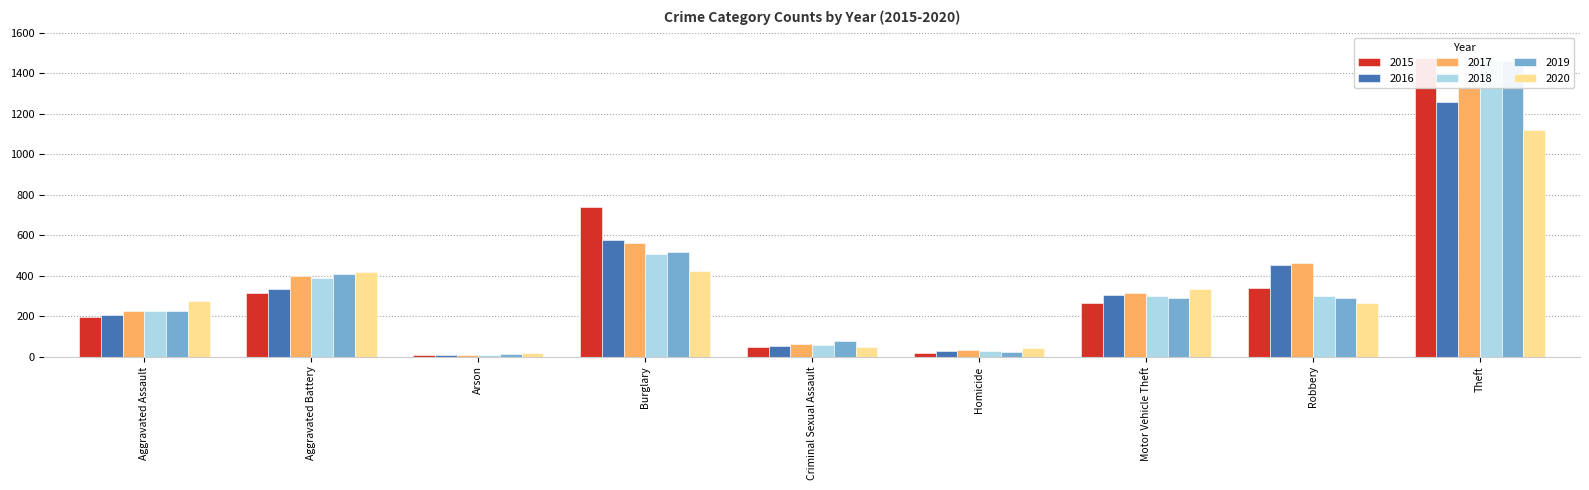

Rank the series at Arson from highest to lowest value.

2020, 2019, 2017, 2015, 2016, 2018